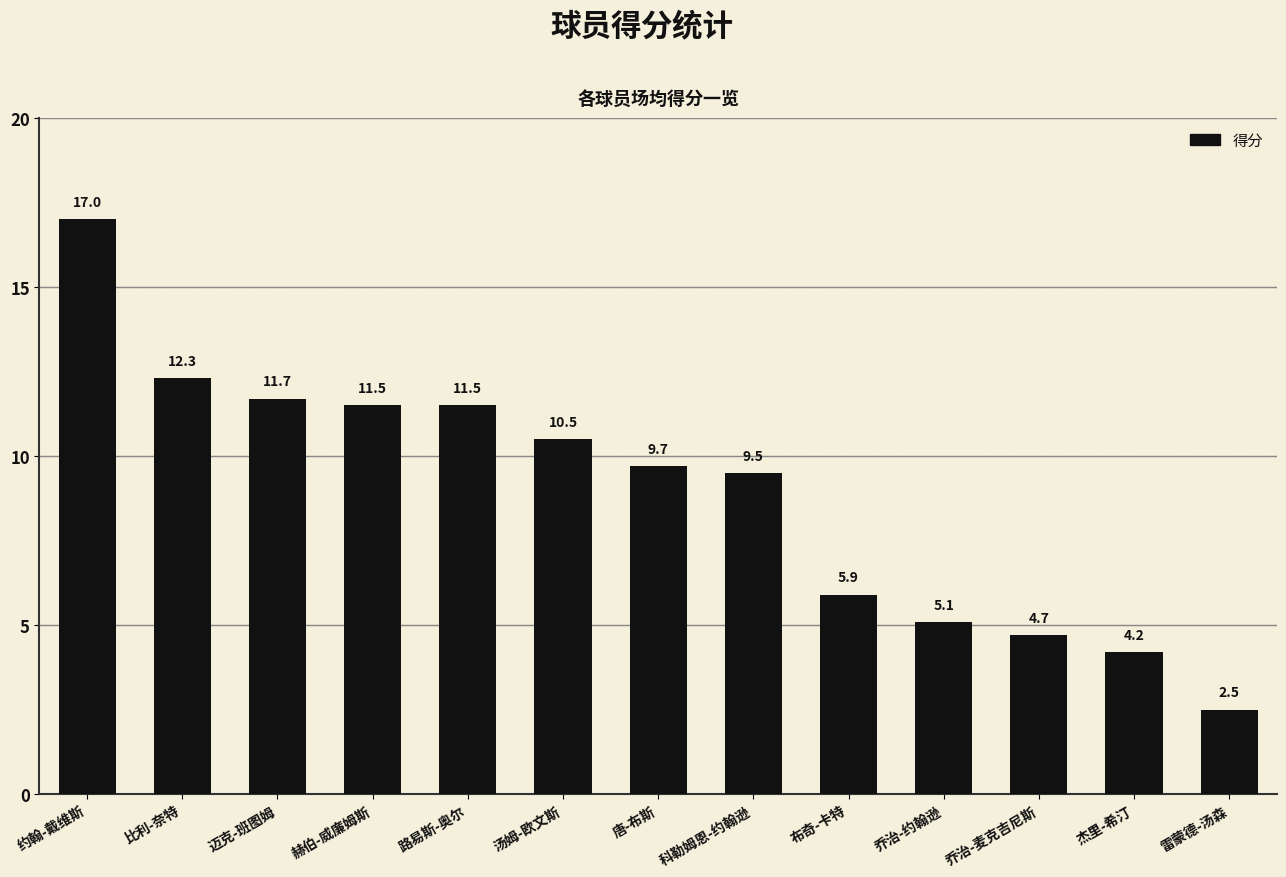

Are the bars grouped side by side (vs. stacked)?

No